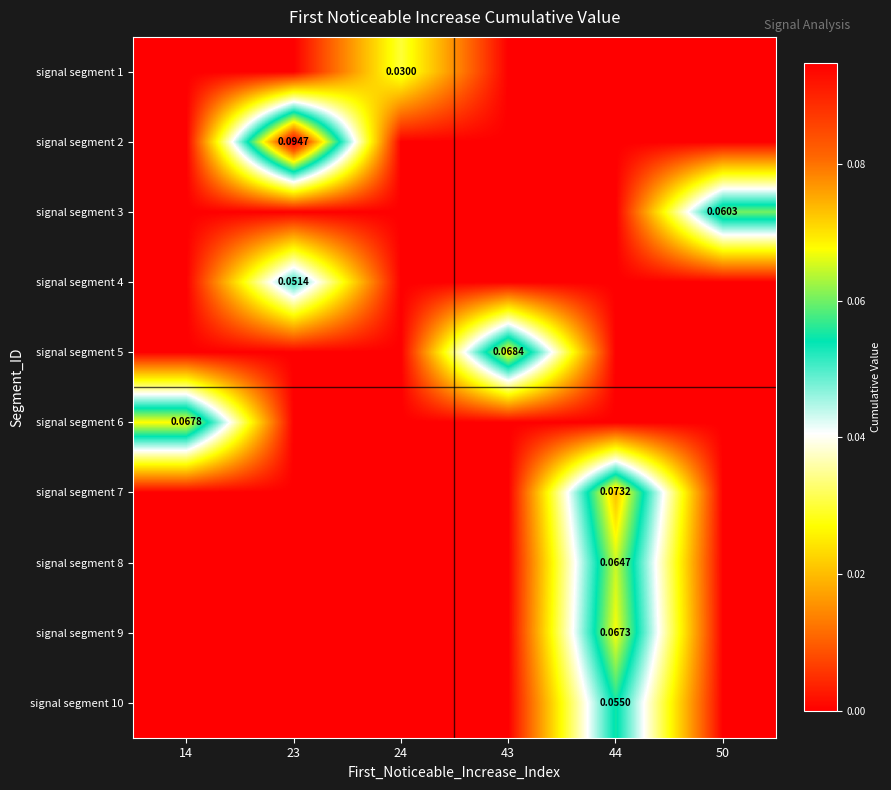

How many series are shown in this chart?

10